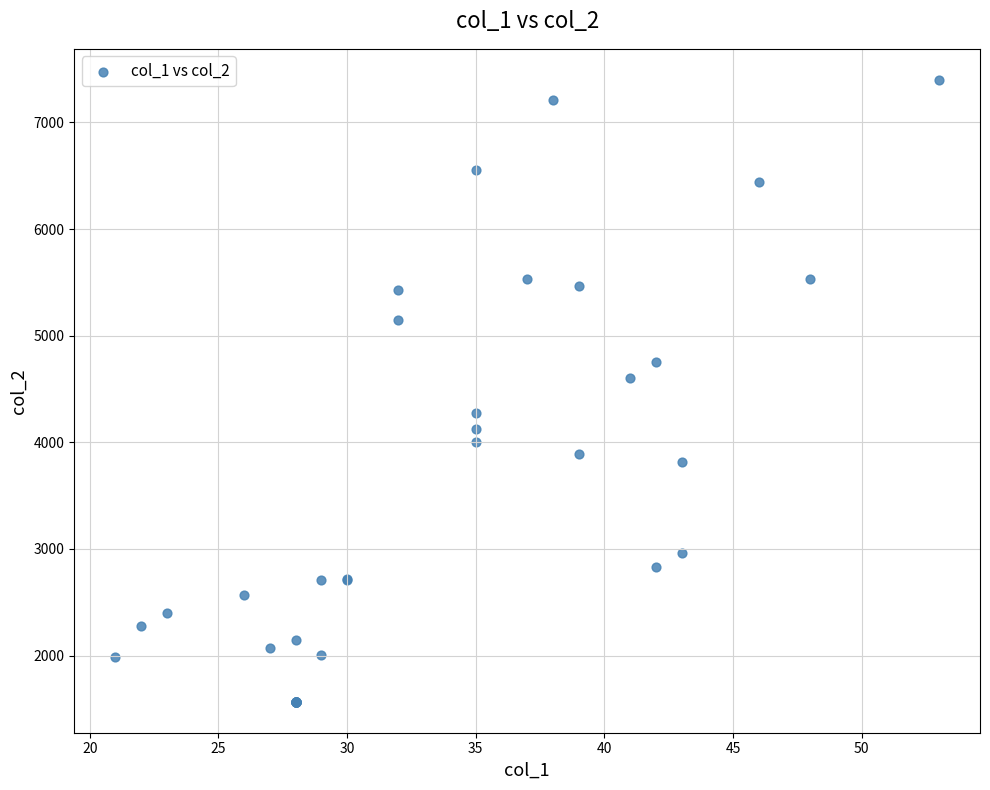

What Y value in the scatter plot is closest to 4483?

4603